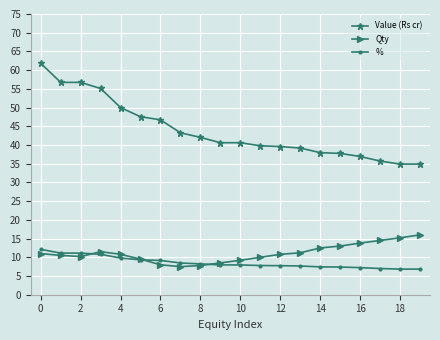

What are all the series names shown in the legend?

Value (Rs cr), Qty, %